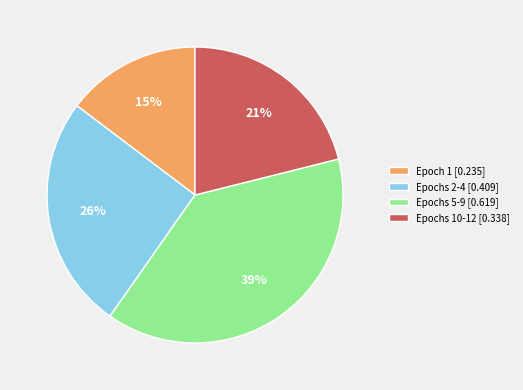

Which category has the smallest portion of the pie?

Epoch 1 [0.235]